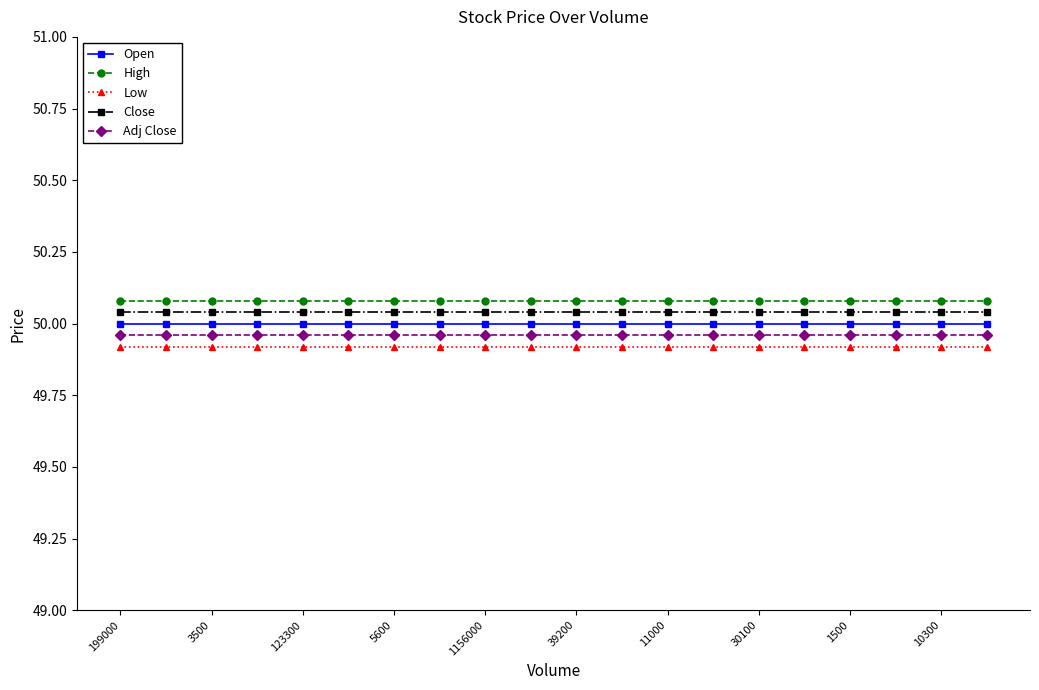

What is the sum of all Adj Close values?

999.2